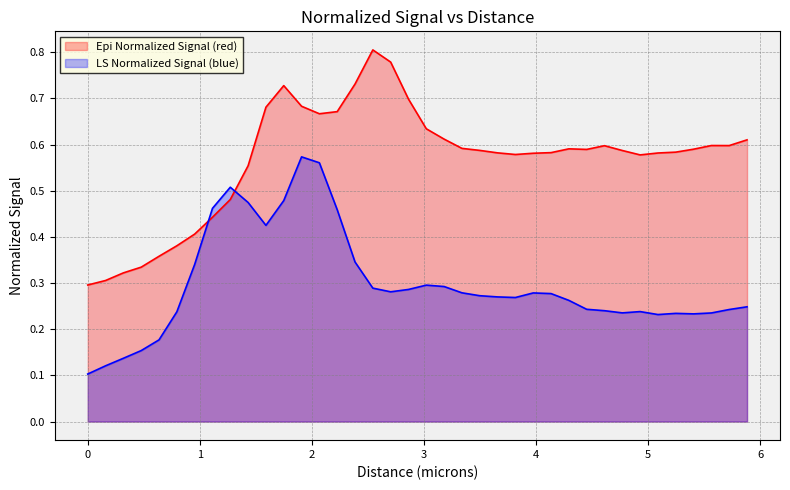

Which series has the largest range (max minus min)?

Epi Normalized Signal (red)